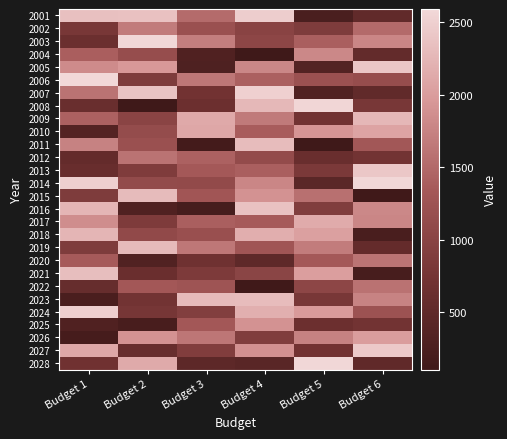

What is the spread (max minus min) of values at Budget 4?

2393